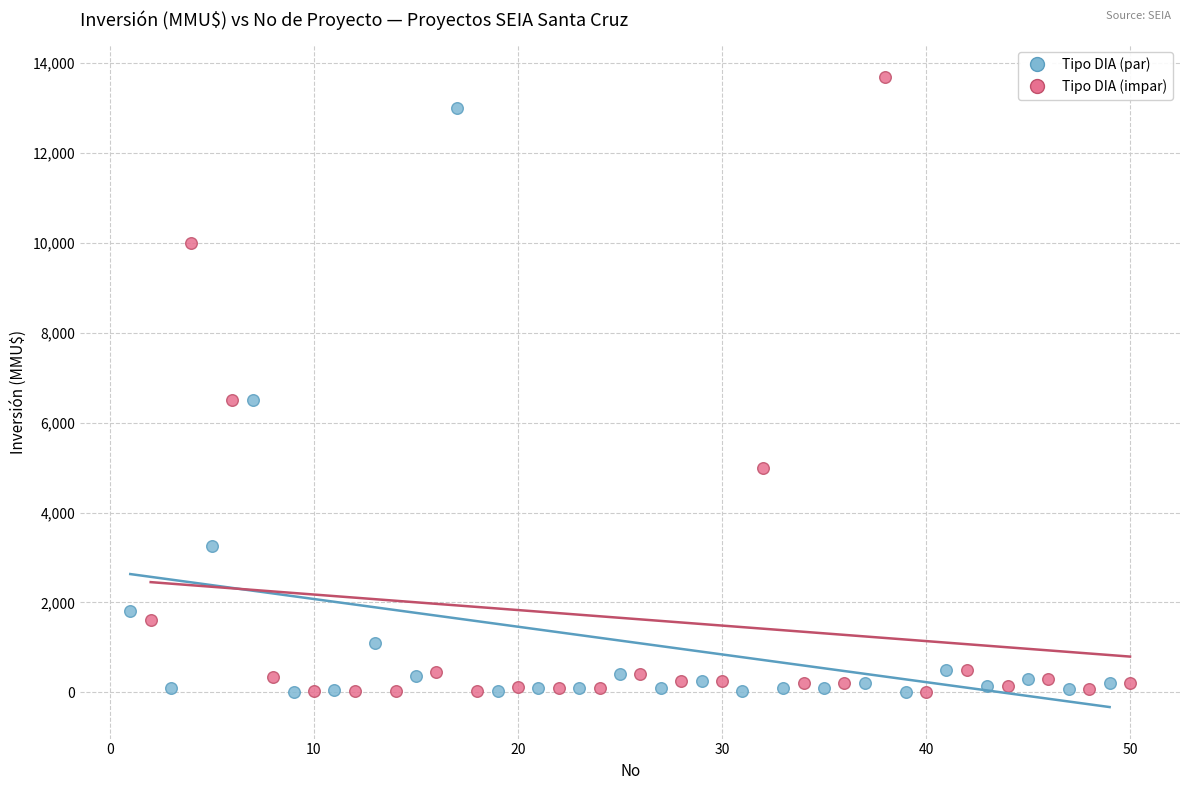

Which series has the widest spread of Y values?

Tipo DIA (impar)